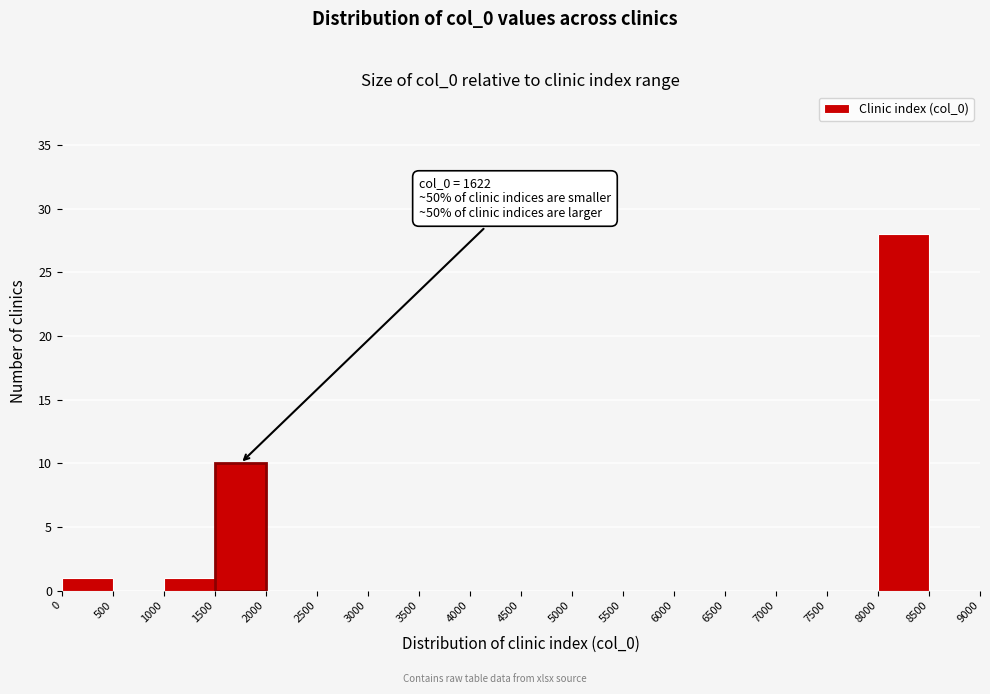

Which range on the x-axis has the tallest bar?

8000 to 8500